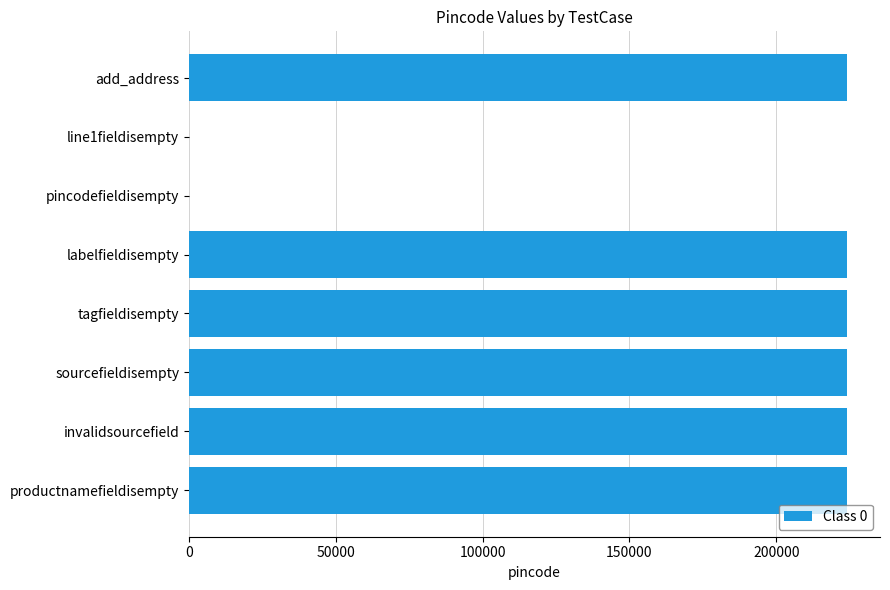

Count the number of data series in this chart.

1